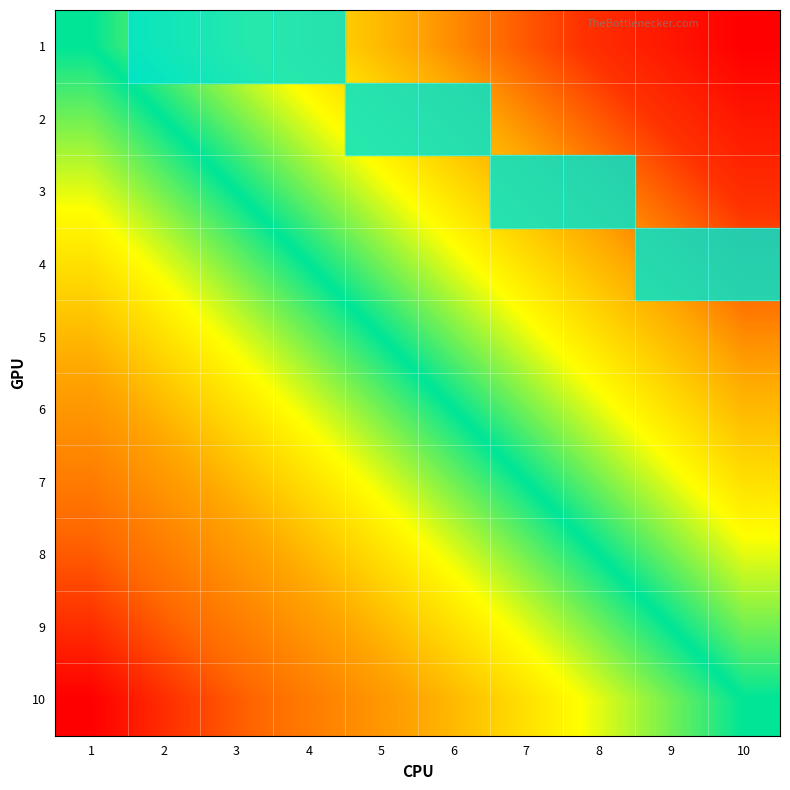

At which category is the sum across all series the highest?

10